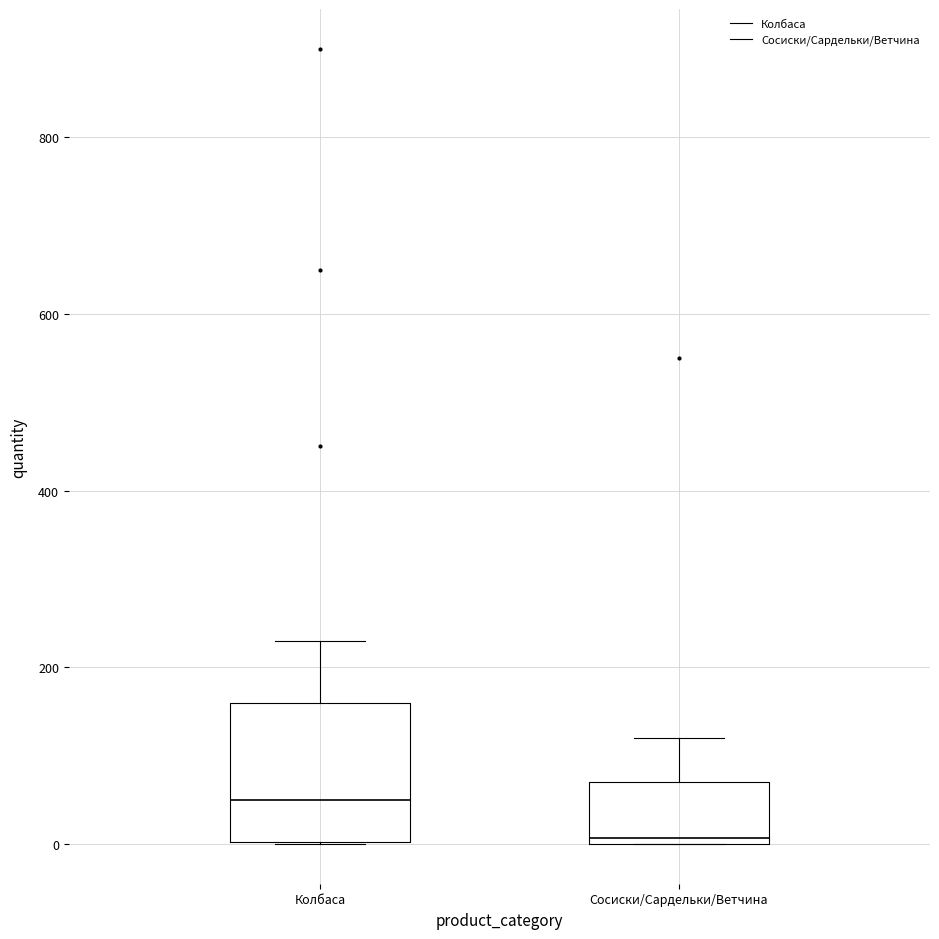

Where does the upper whisker of the box for Колбаса end on the y-axis? The values are not printed on the chart, so give them approximately, as read against the axis.

240